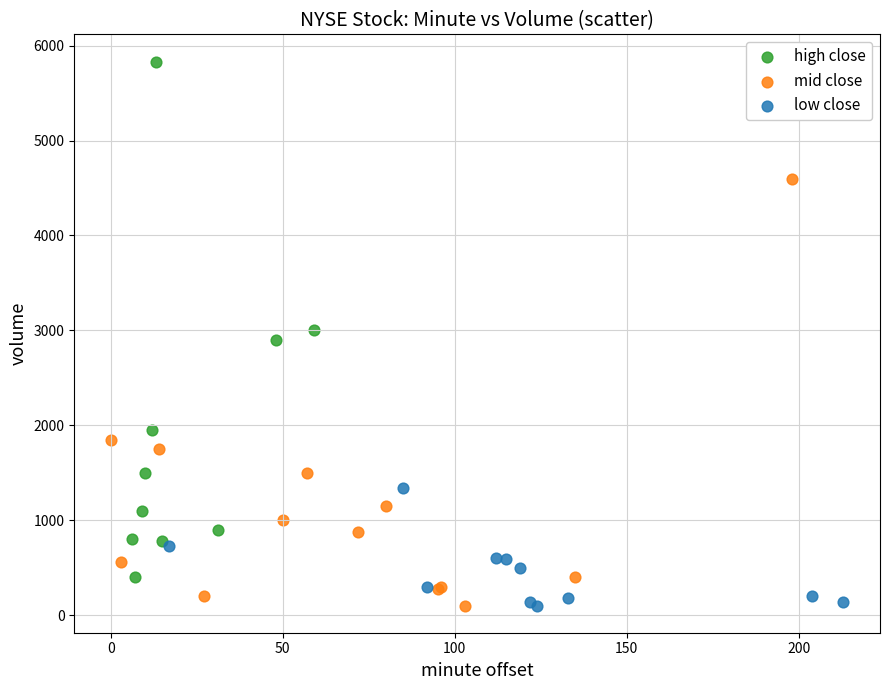

What are all the series names shown in the legend?

high close, mid close, low close